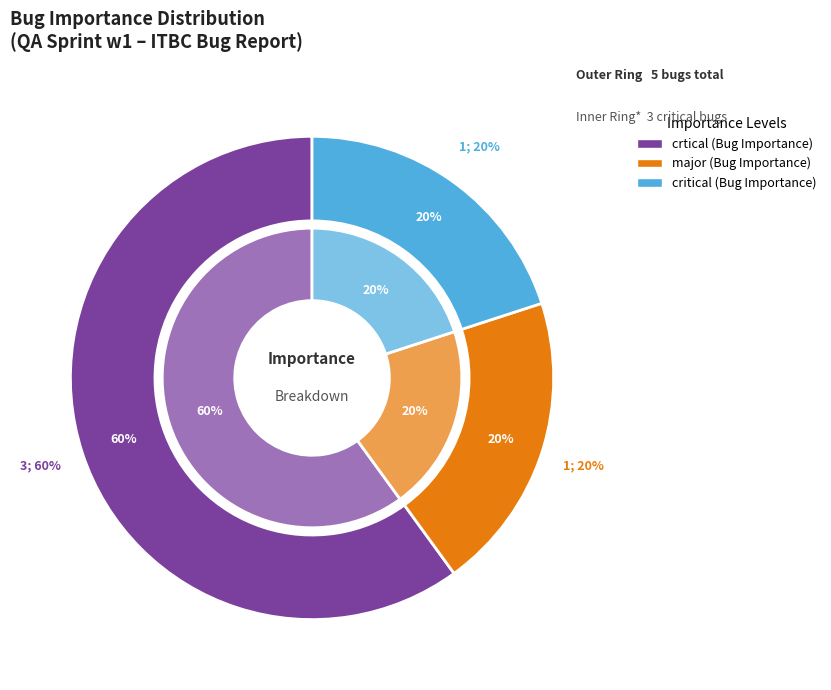

To the nearest percent, what percentage of the pie is major?

20%